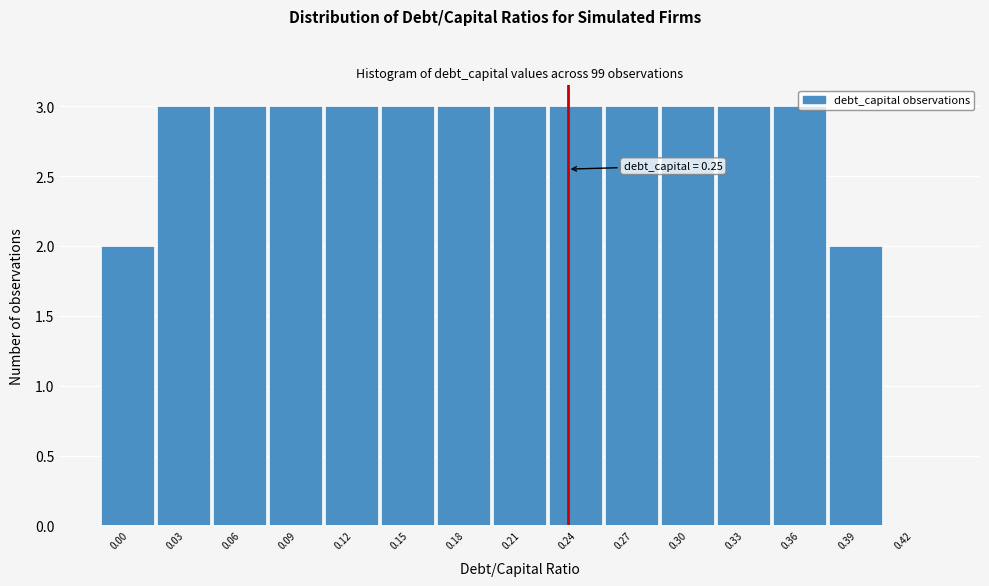

What is the maximum value shown in the chart?

3